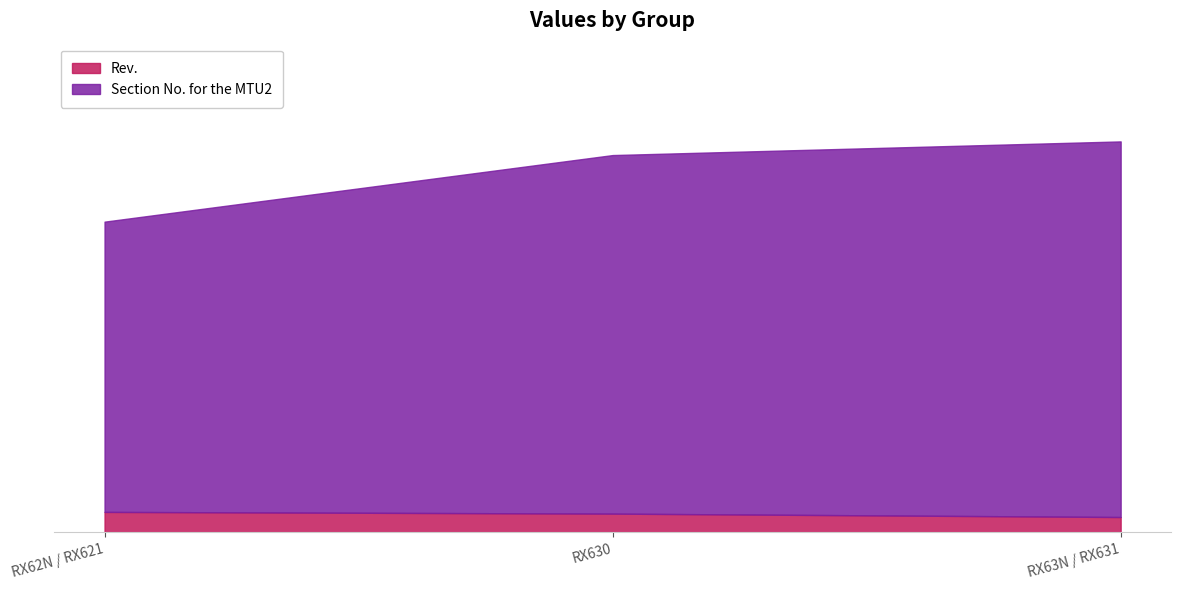

Count the Rev. values in the range 0 to 1.

1